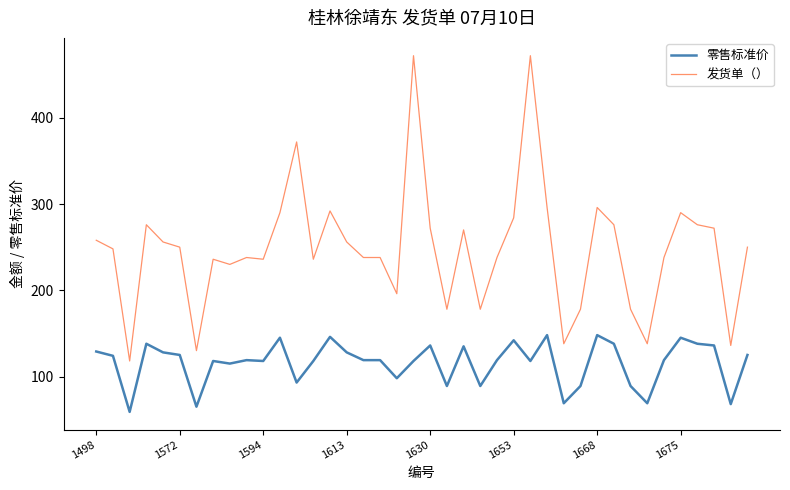

What is the difference between the maximum and minimum values in the 发货单（） series?

354